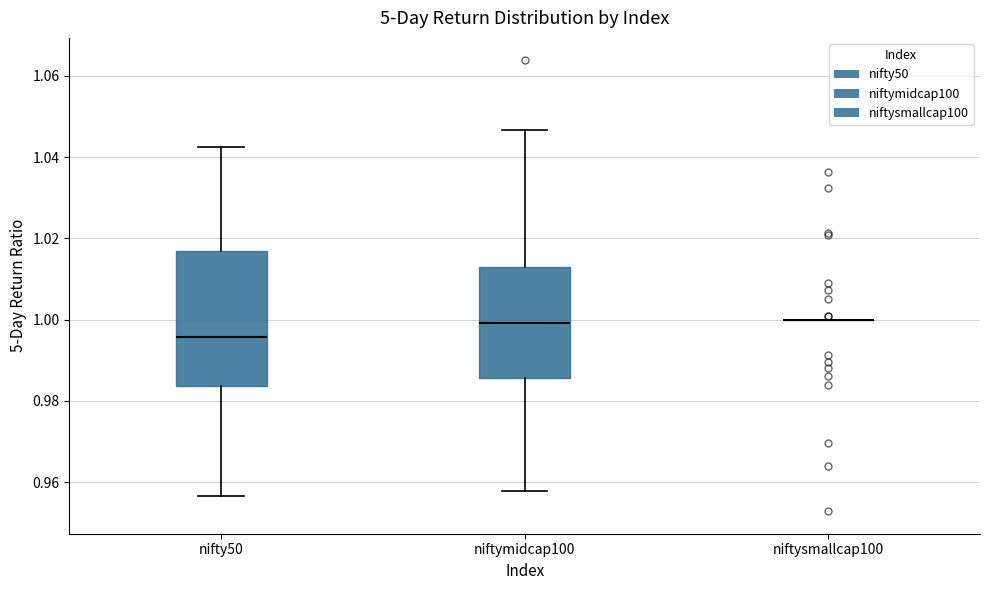

Reading left to right, transcribe this box plot: for each box, give where its median line is, the range the box spans, and where its two whiskers end, as read against the y-axis. The values are not printed on the chart, so give them approximately, as read against the axis.

nifty50: median 0.996, box 0.984 to 1.016, whiskers 0.956 to 1.042
niftymidcap100: median 1.000, box 0.986 to 1.014, whiskers 0.958 to 1.046
niftysmallcap100: box collapsed to a line at 1.000, whiskers 1.000 to 1.000